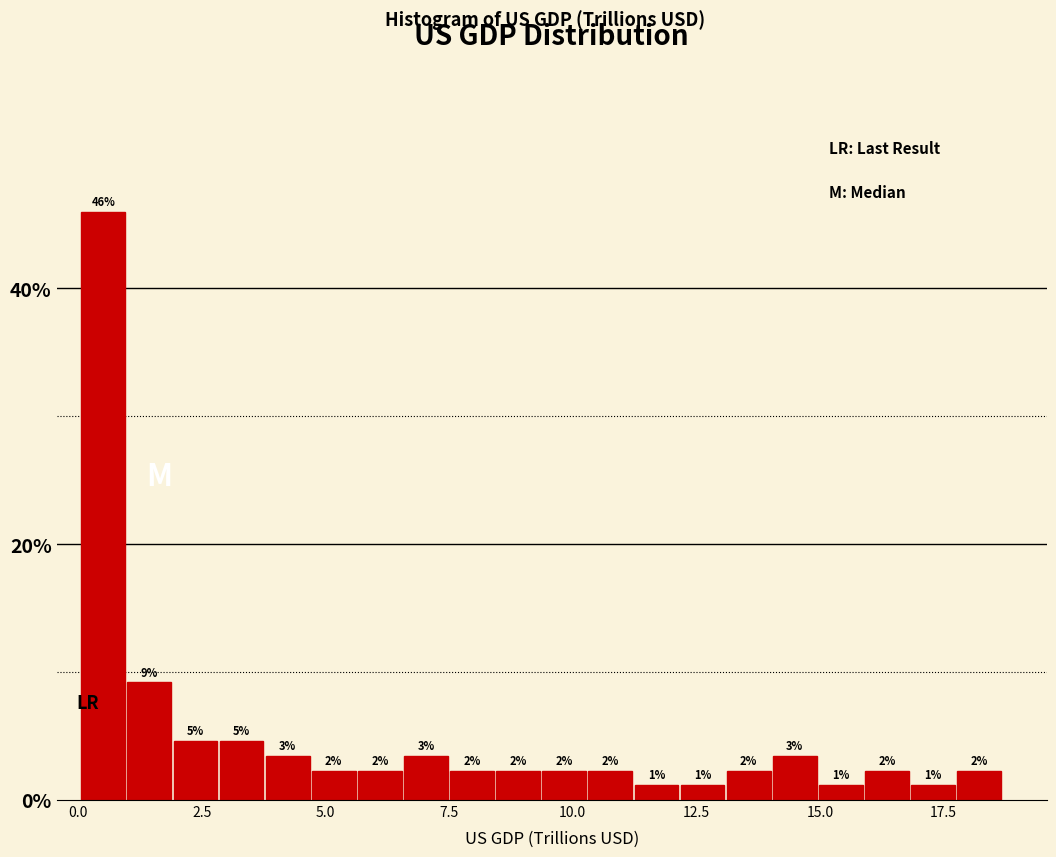

Read against the x-axis, roughly where is the centre of the tallest bar?

0.5